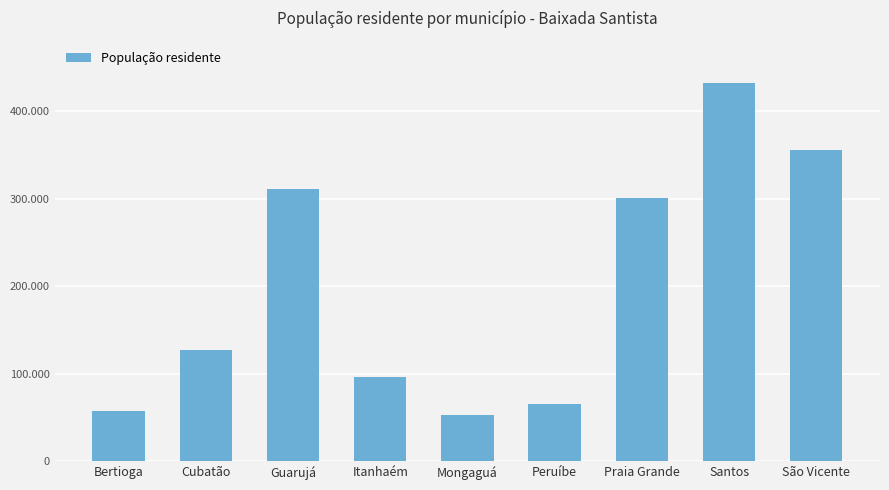

List the labels in order of value, largest first.

Santos, São Vicente, Guarujá, Praia Grande, Cubatão, Itanhaém, Peruíbe, Bertioga, Mongaguá